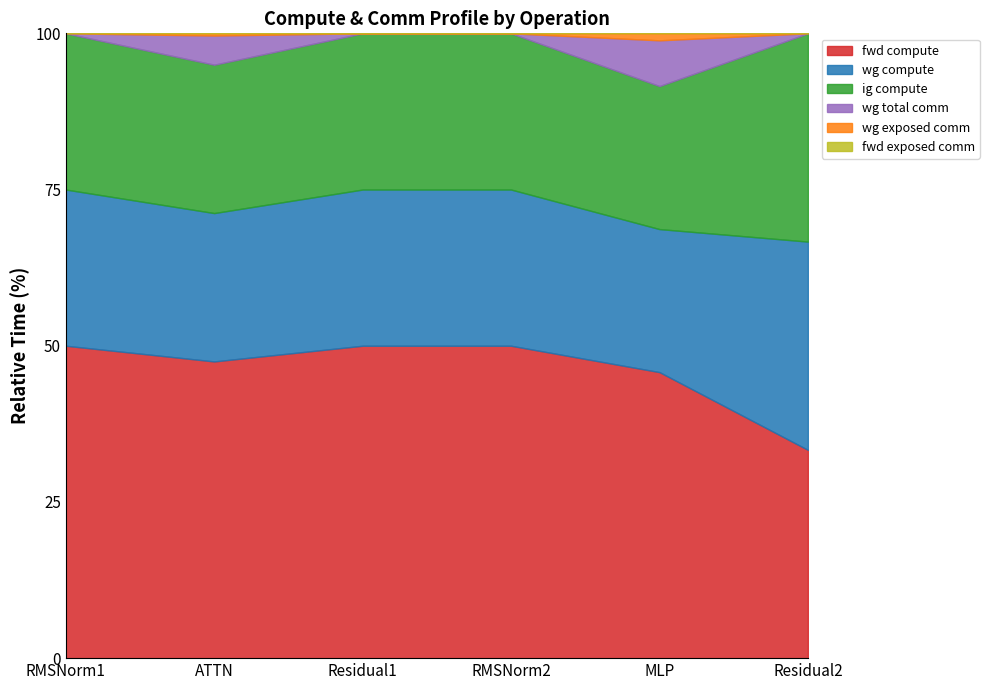

True or false: wg exposed comm and wg total comm intersect in this chart.

False